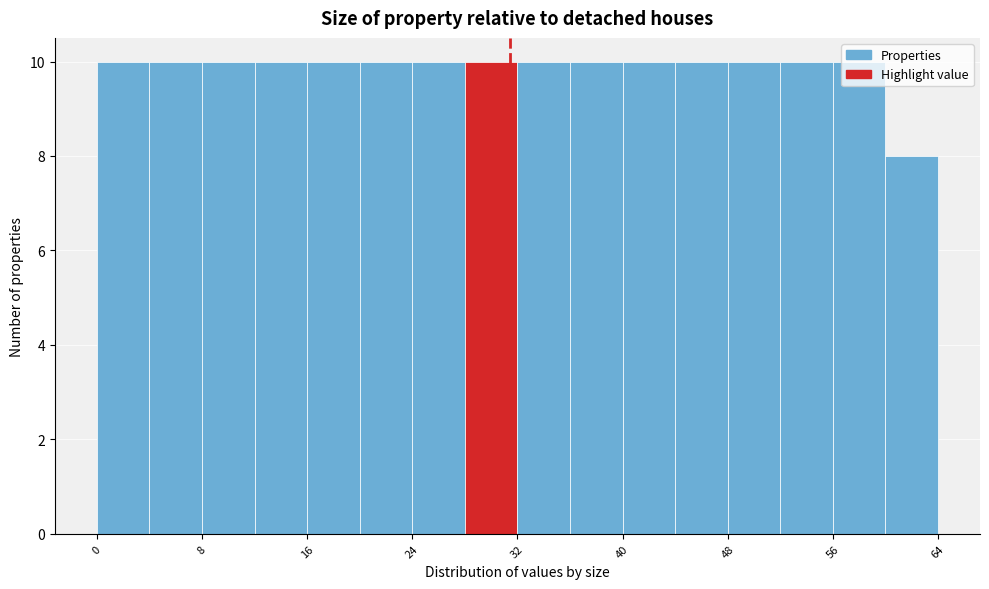

Reading left to right, list every bar in this chart as the range it spans on the x-axis followed by its height. The values are not printed on the chart, so give them approximately, as read against the axis.

0 to 4: 10
4 to 8: 10
8 to 12: 10
12 to 16: 10
16 to 20: 10
20 to 24: 10
24 to 28: 10
28 to 32: 10
32 to 36: 10
36 to 40: 10
40 to 44: 10
44 to 48: 10
48 to 52: 10
52 to 56: 10
56 to 60: 10
60 to 64: 8